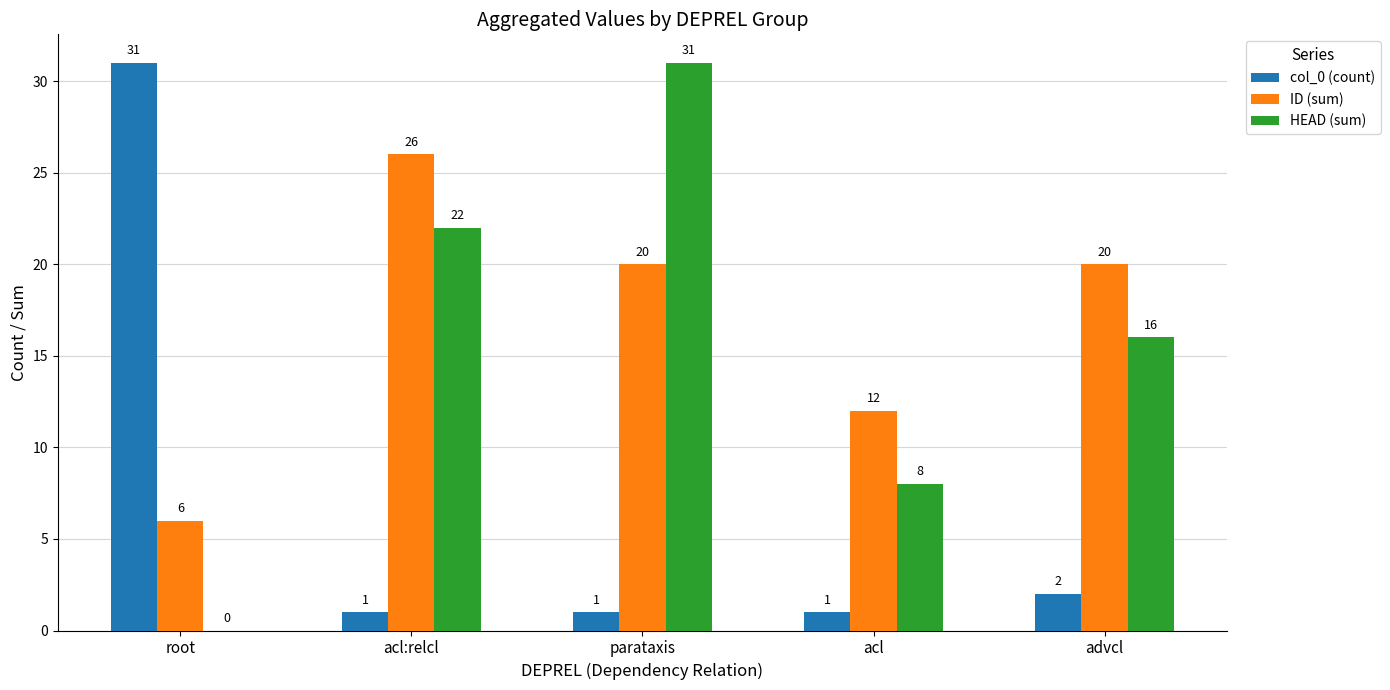

What is the sum of all HEAD (sum) values?

77